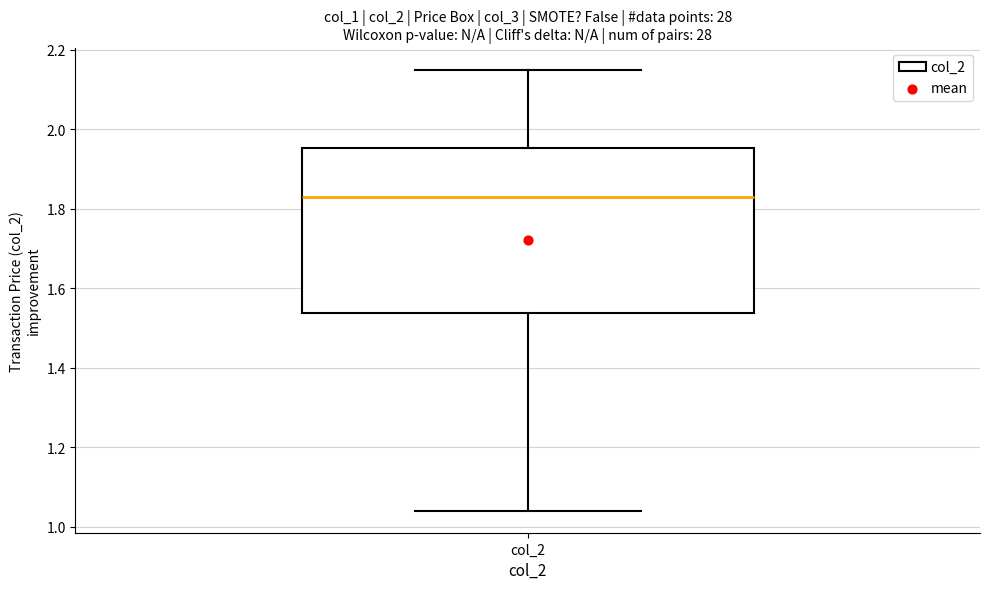

Where does the lower whisker of the box for col_2 end on the y-axis? The values are not printed on the chart, so give them approximately, as read against the axis.

1.04